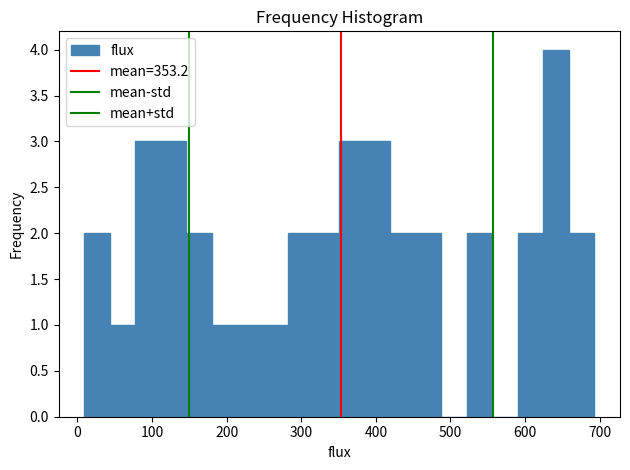

Around what value on the x-axis is the tallest bar? Give the approximate position of its centre, as read against the axis.

640